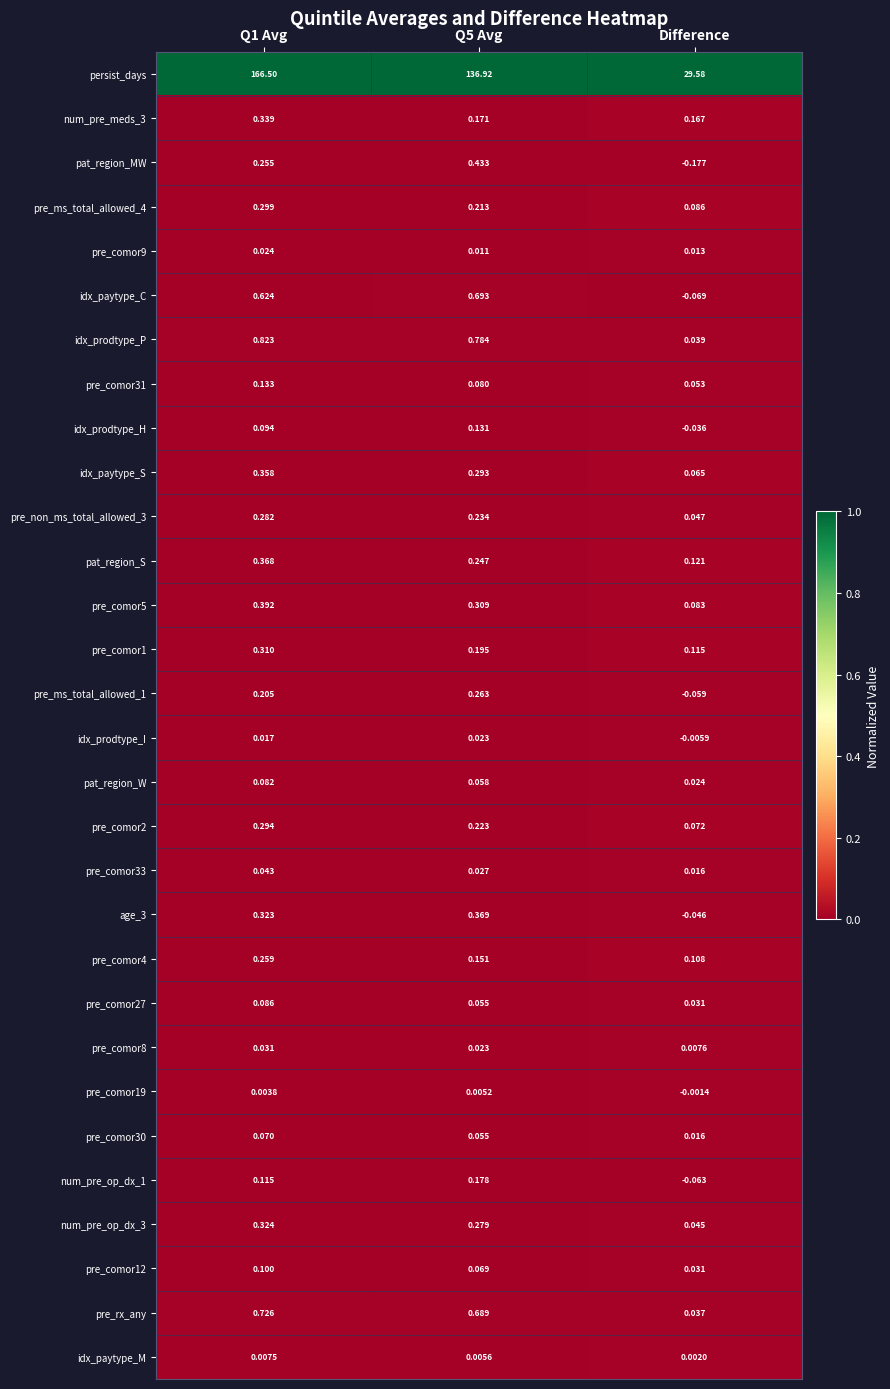

At how many categories does at least one series exceed 0?

3